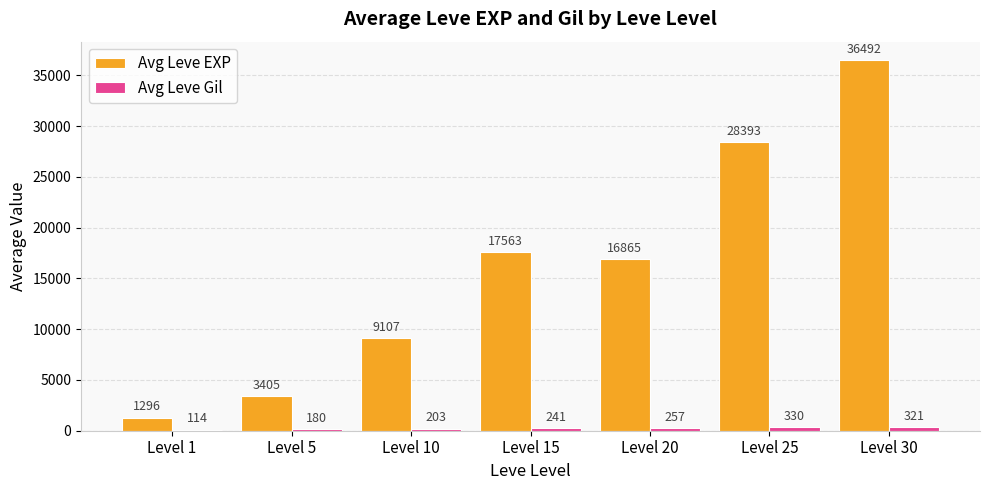

At which category is the sum across all series the highest?

Level 30